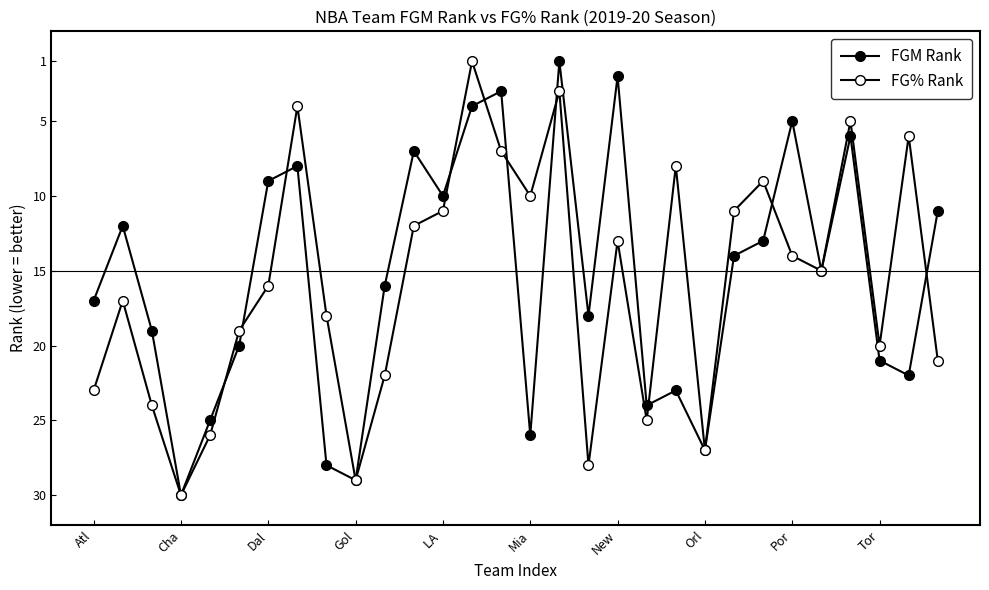

At which category does the chart reach its minimum across all series?

16